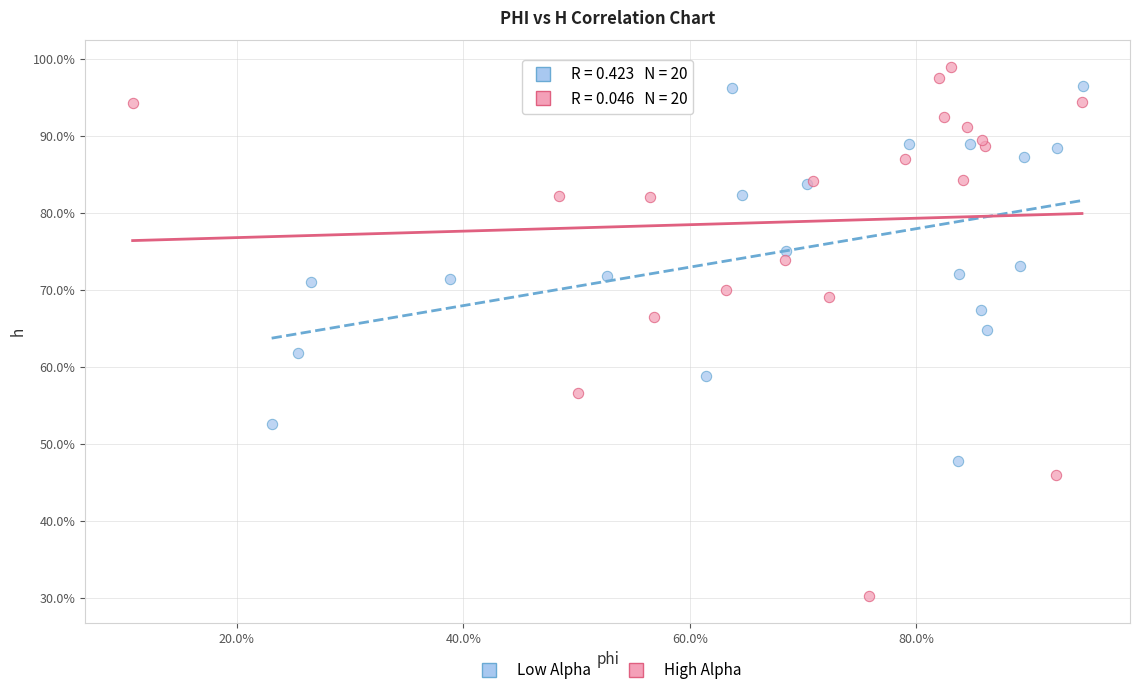

Which series contains the highest Y value?

High Alpha